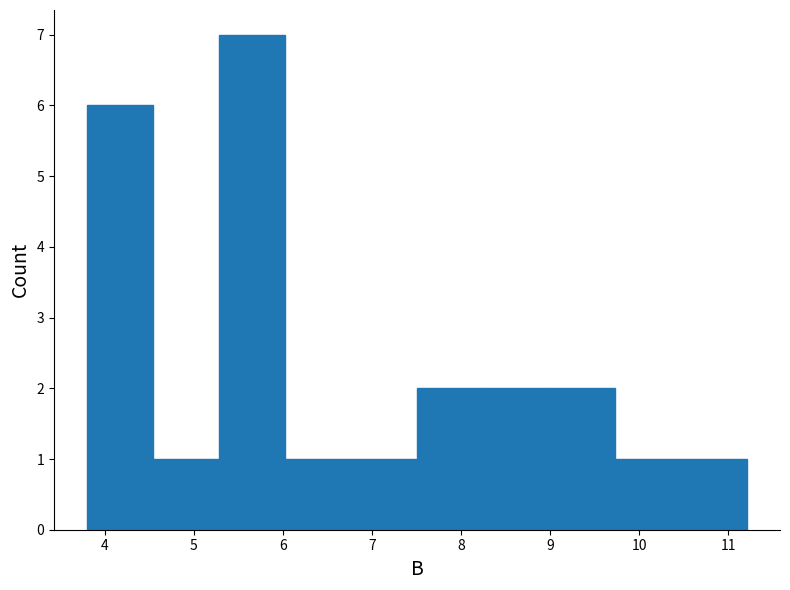

Reading left to right, transcribe this chart: for each bar, give the range it covers on the x-axis and its height. Neither the bar edges nor the heights are printed on the chart, so give them approximately, as read against the axes.

3.8 to 4.5: 6
4.5 to 5.3: 1
5.3 to 6.0: 7
6.0 to 6.8: 1
6.8 to 7.5: 1
7.5 to 8.2: 2
8.2 to 9.0: 2
9.0 to 9.7: 2
9.7 to 10.5: 1
10.5 to 11.2: 1